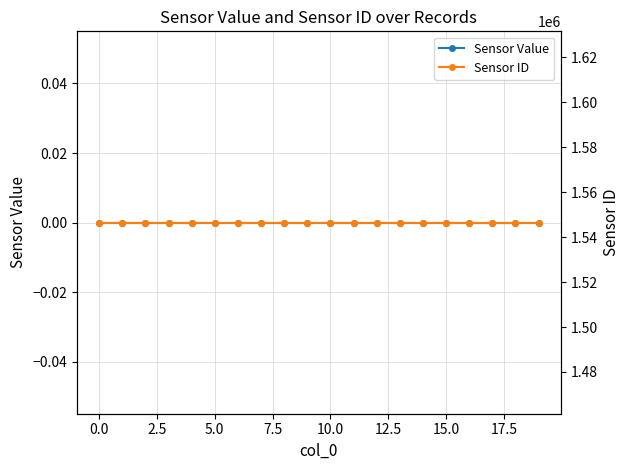

At how many categories does at least one series exceed 585171?

20